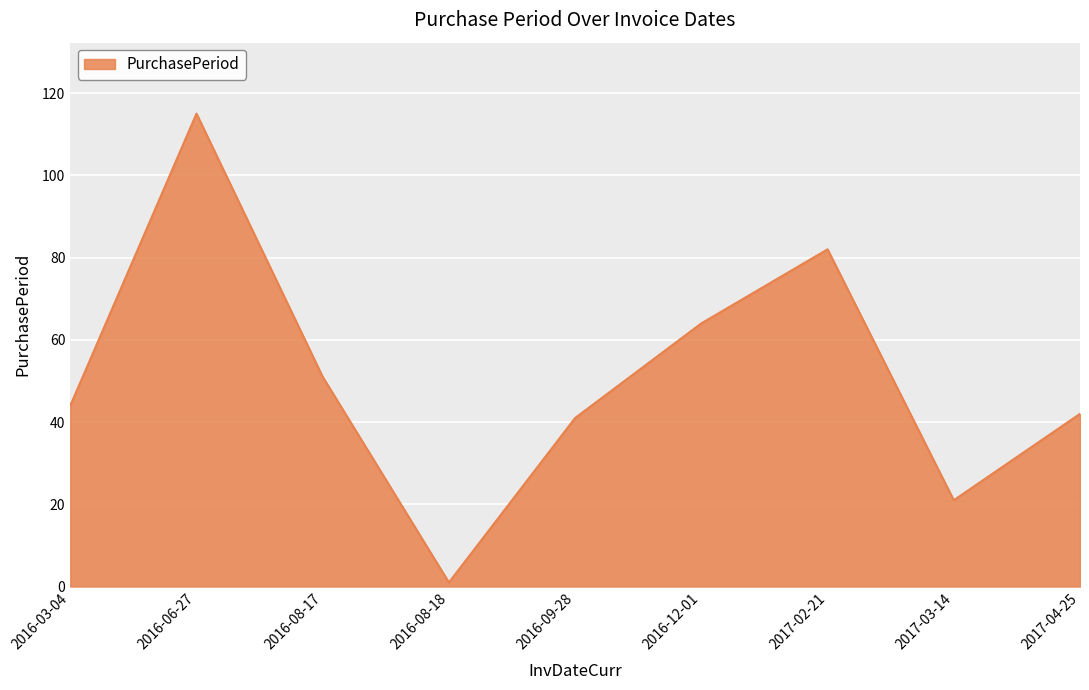

What position from the left is 2016-08-17?

3